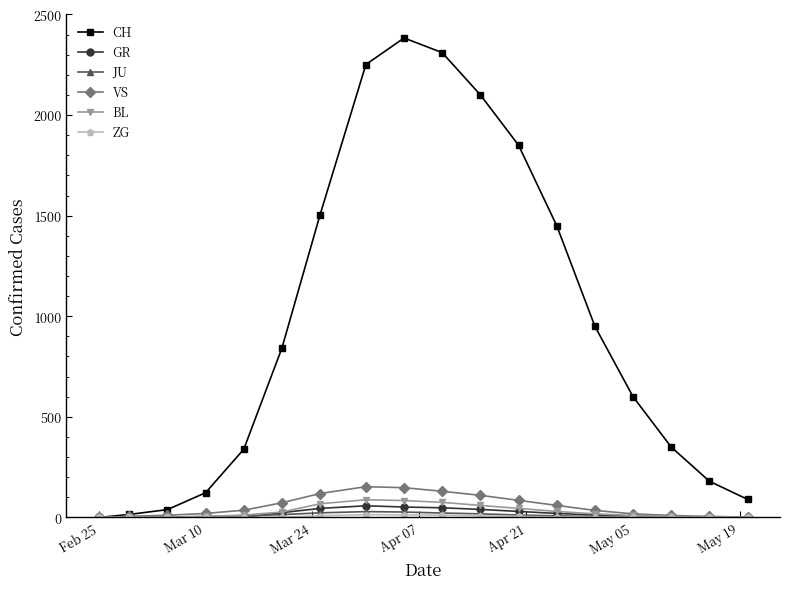

Which series has the largest total across all categories?

CH